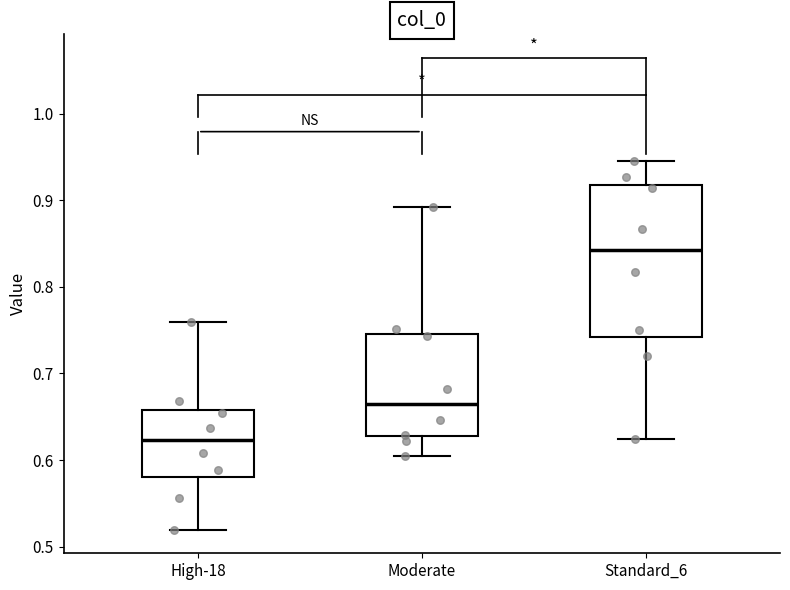

Reading left to right, transcribe this box plot: for each box, give where its median line is, the range the box spans, and where its two whiskers end, as read against the y-axis. The values are not printed on the chart, so give them approximately, as read against the axis.

High-18: median 0.62, box 0.58 to 0.66, whiskers 0.52 to 0.76
Moderate: median 0.66, box 0.63 to 0.75, whiskers 0.61 to 0.89
Standard_6: median 0.84, box 0.74 to 0.92, whiskers 0.62 to 0.95